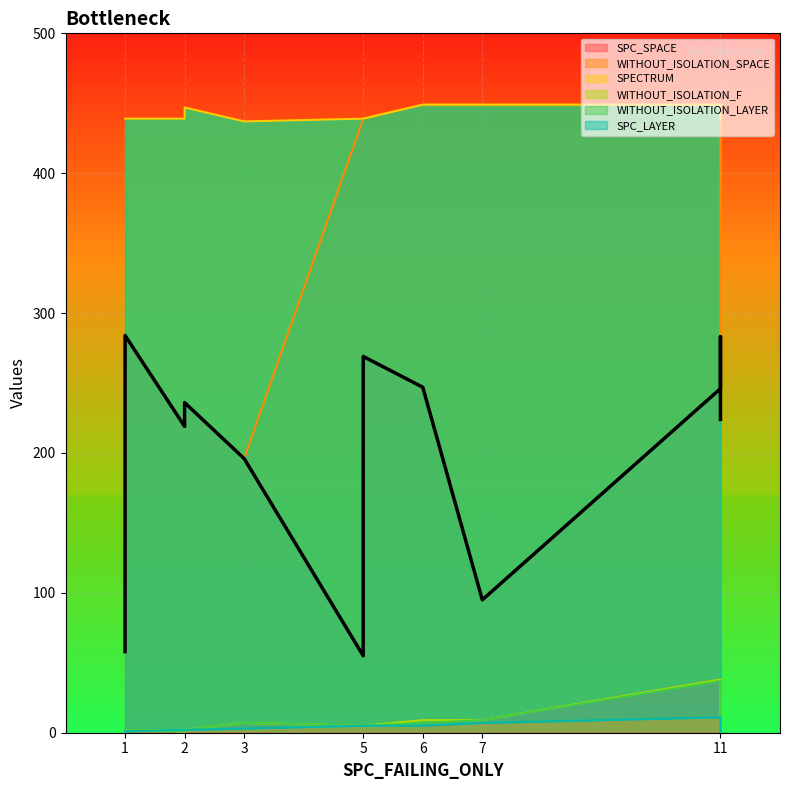

Reading left to right, list all the values displayed in this chart.

SPC_SPACE: 1=58	1=284	2=219	2=236	3=196	5=55	5=269	6=247	7=95	11=246	11=283	11=224
SPC_LAYER: 1=1	1=1	2=2	2=2	3=3	5=5	5=5	6=5	7=7	11=11	11=10	11=1
WITHOUT_ISOLATION_F: 1=2	1=2	2=1	2=2	3=7	5=5	5=5	6=9	7=9	11=38	11=18	11=2
WITHOUT_ISOLATION_LAYER: 1=2	1=2	2=1	2=2	3=7	5=5	5=5	6=7	7=9	11=37	11=18	11=2
SPECTRUM: 1=439	1=439	2=439	2=447	3=437	5=439	5=439	6=449	7=449	11=449	11=439	11=439
WITHOUT_ISOLATION_SPACE: 1=58	1=284	2=219	2=236	3=196	5=439	5=439	6=449	7=449	11=449	11=439	11=224